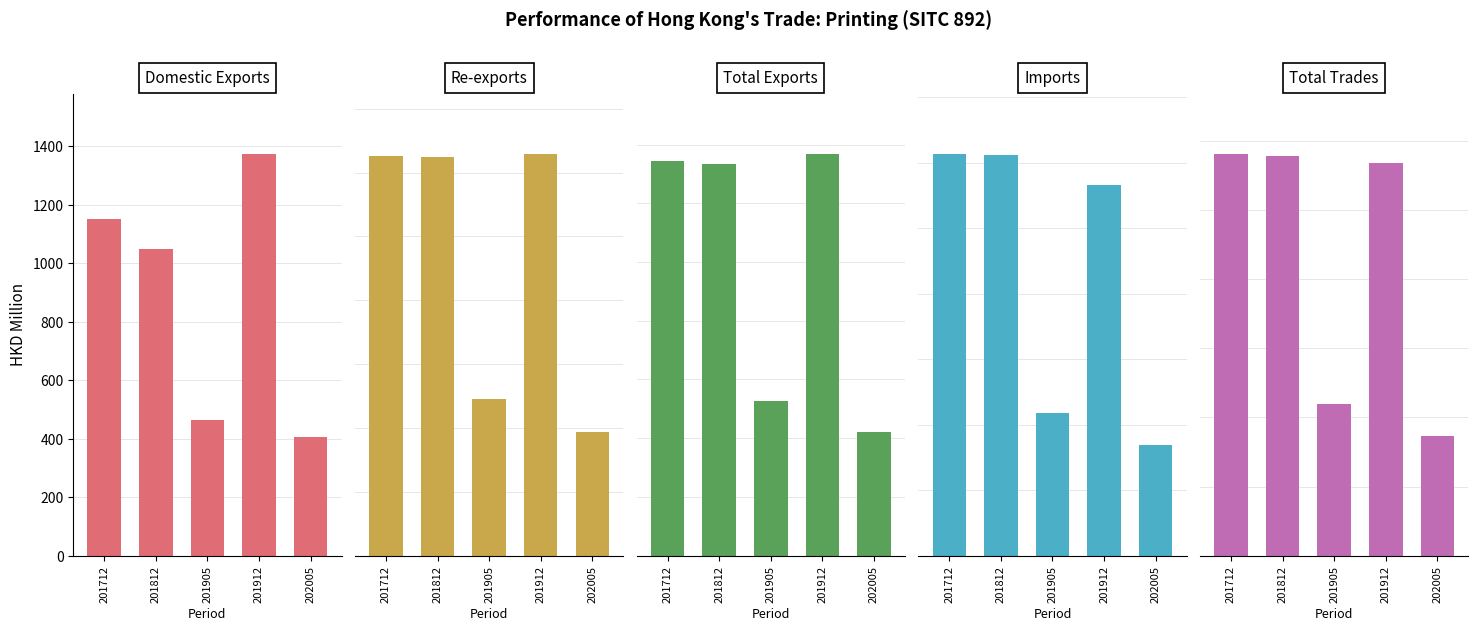

How many data points in Domestic Exports are above 1049?

3